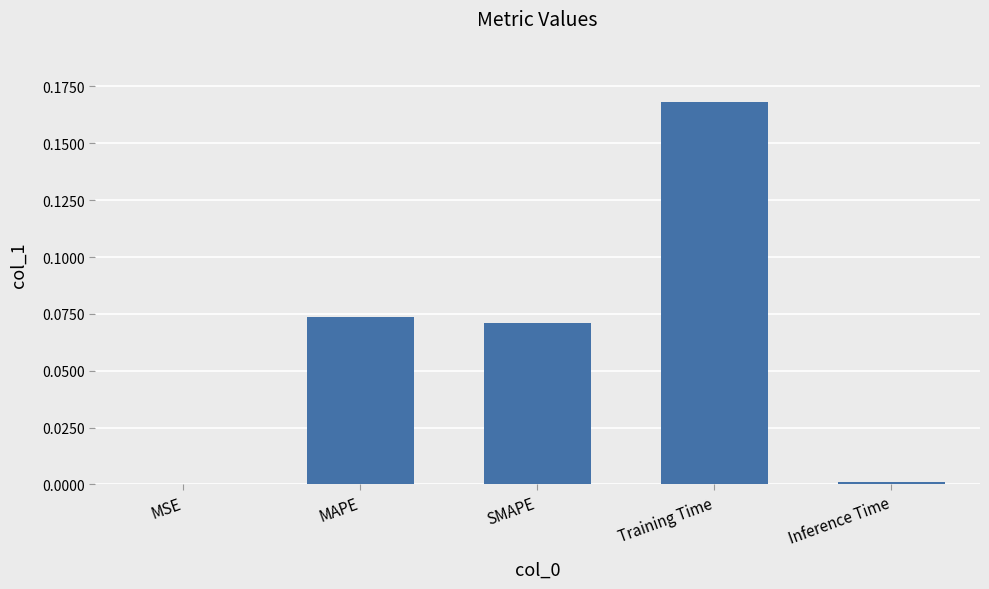

Between Training Time and SMAPE, which is larger?

Training Time